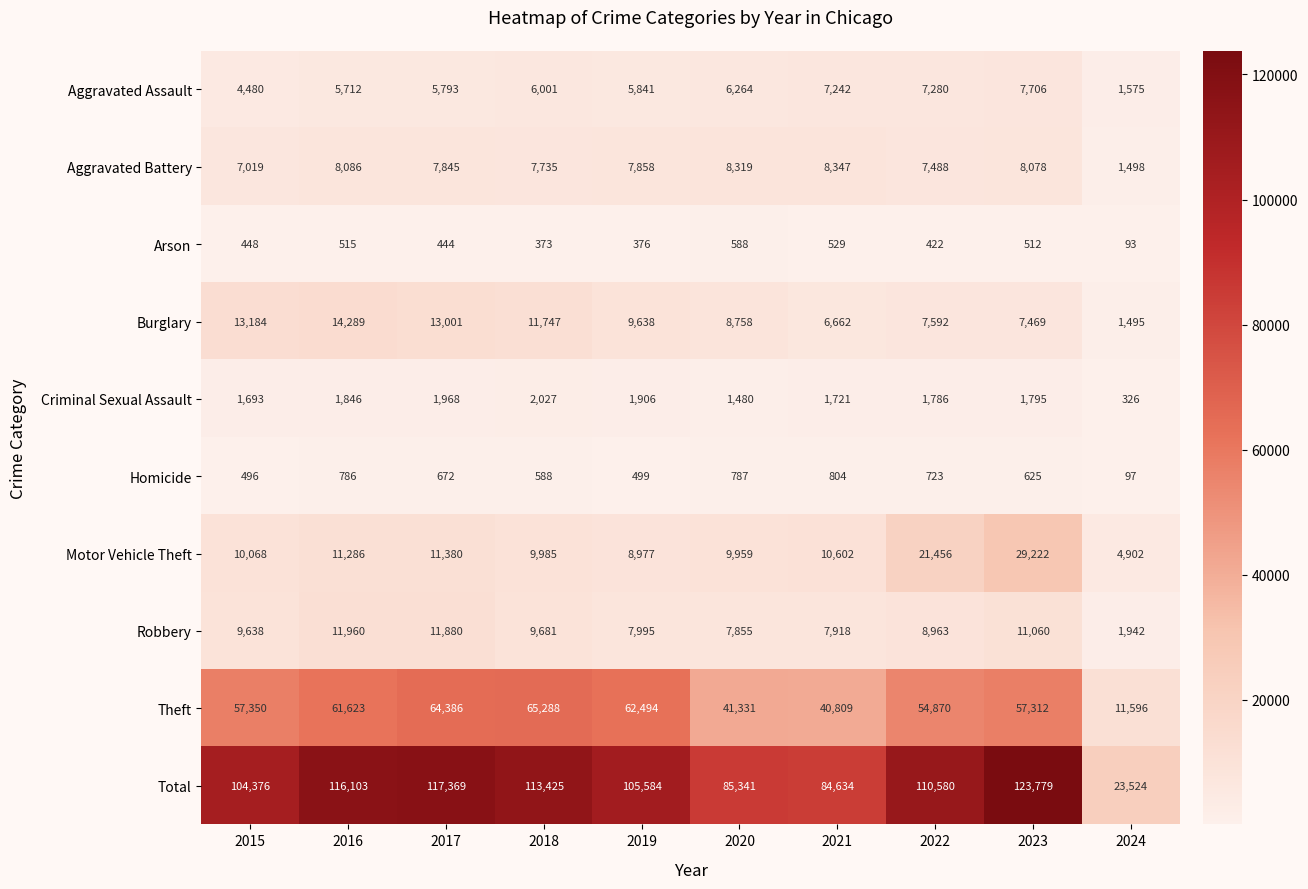

At which category does the chart reach its minimum across all series?

2024